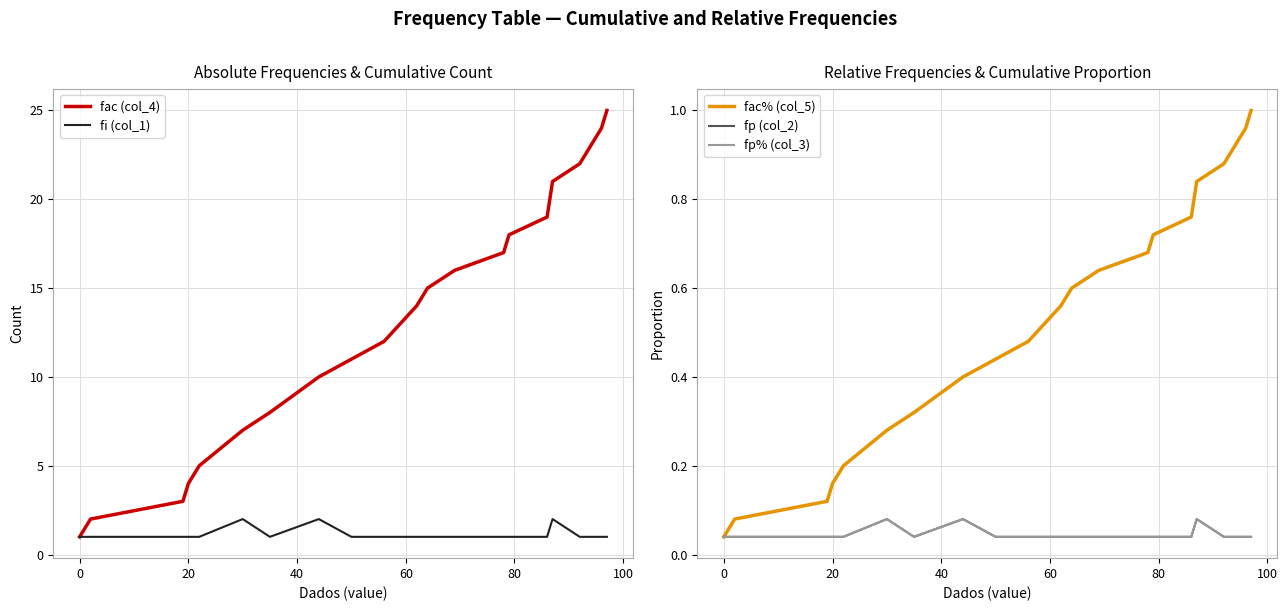

True or false: fac (col_4) has more than 0 interior local peaks.

False